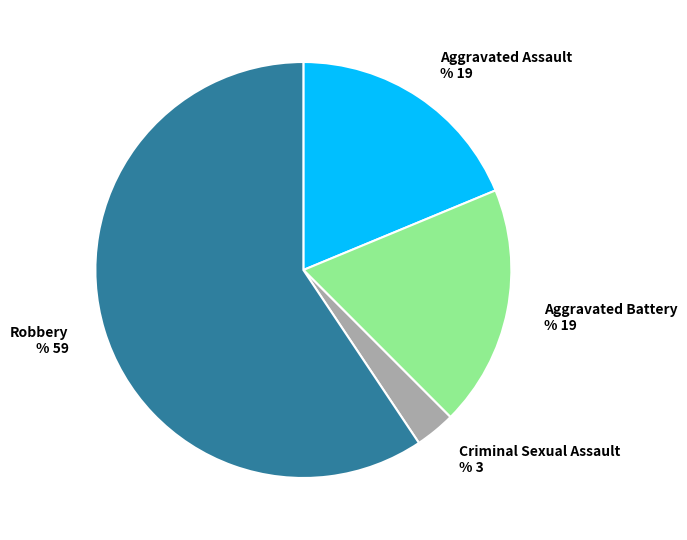

Which has a higher value, Aggravated Assault or Criminal Sexual Assault?

Aggravated Assault